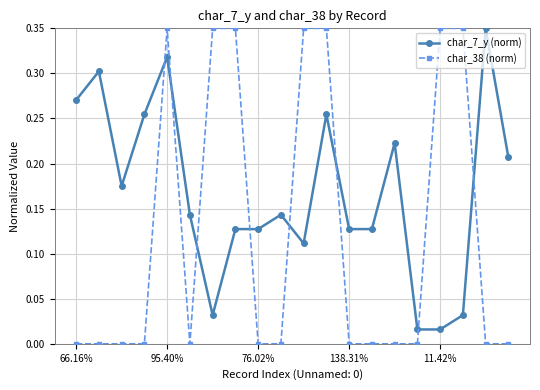

Rank the series by their average value, from highest to lowest.

char_7_y (norm), char_38 (norm)